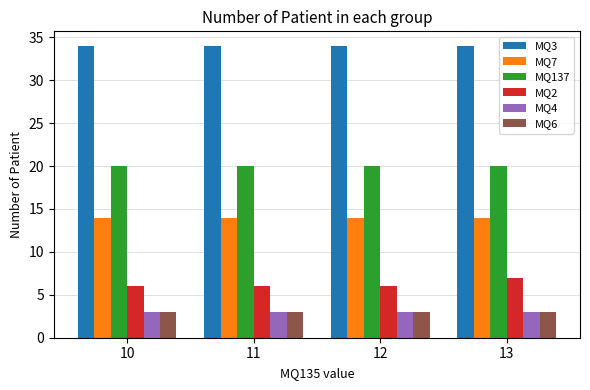

What is the total value across all series at 11?

80